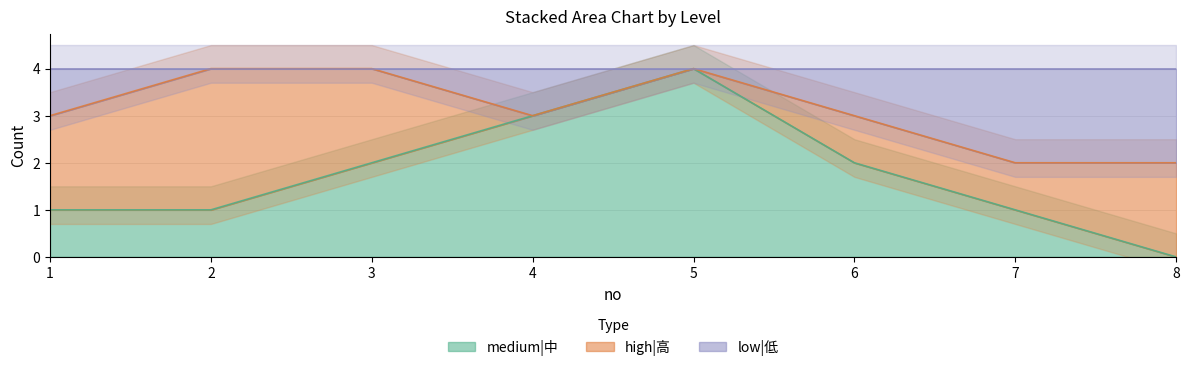

True or false: medium|中 has a value of -2 at 8.

False